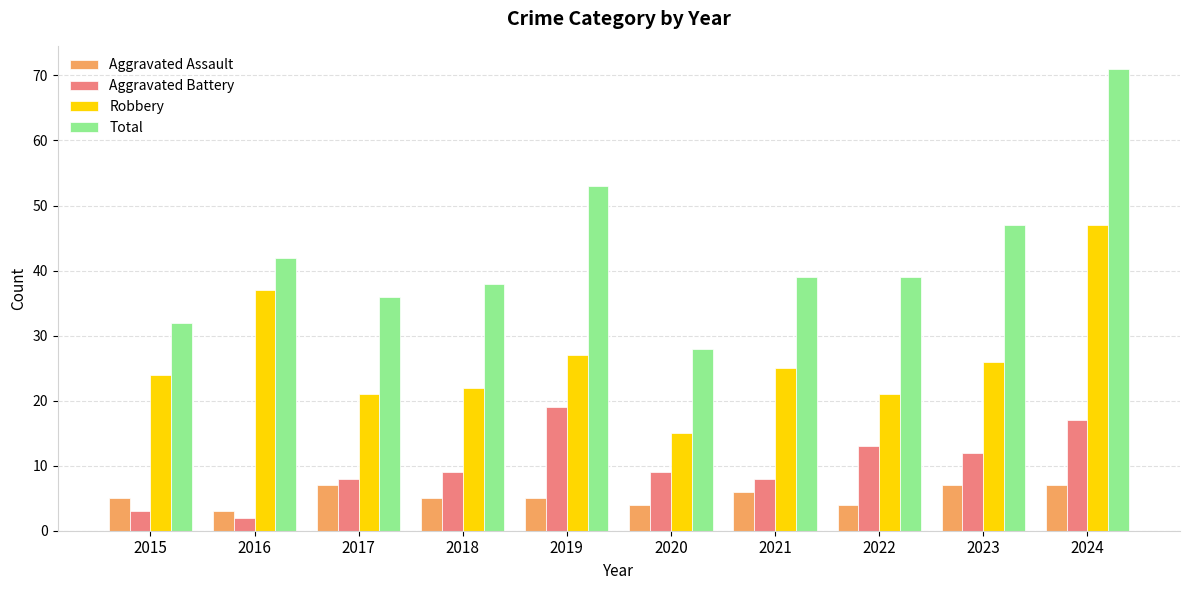

Where does the Total series first go above 39?

2016